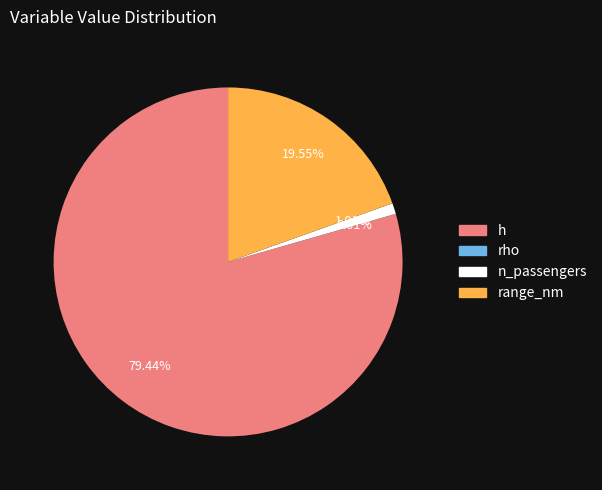

Which has a higher value, h or n_passengers?

h